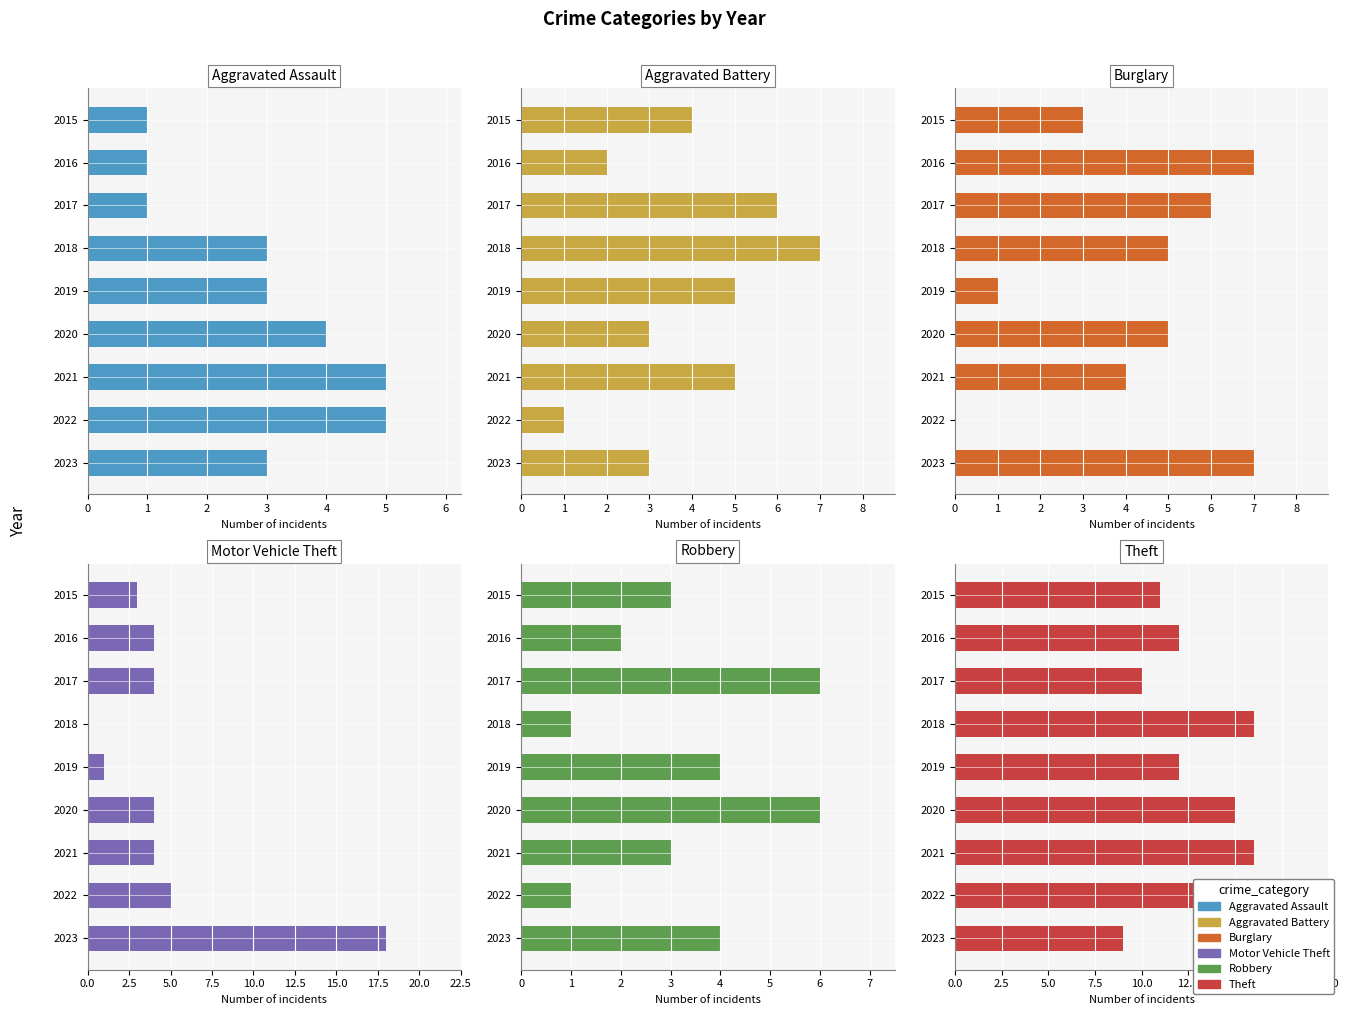

What is the value of the Aggravated Assault bar at the 7th from the left?

5